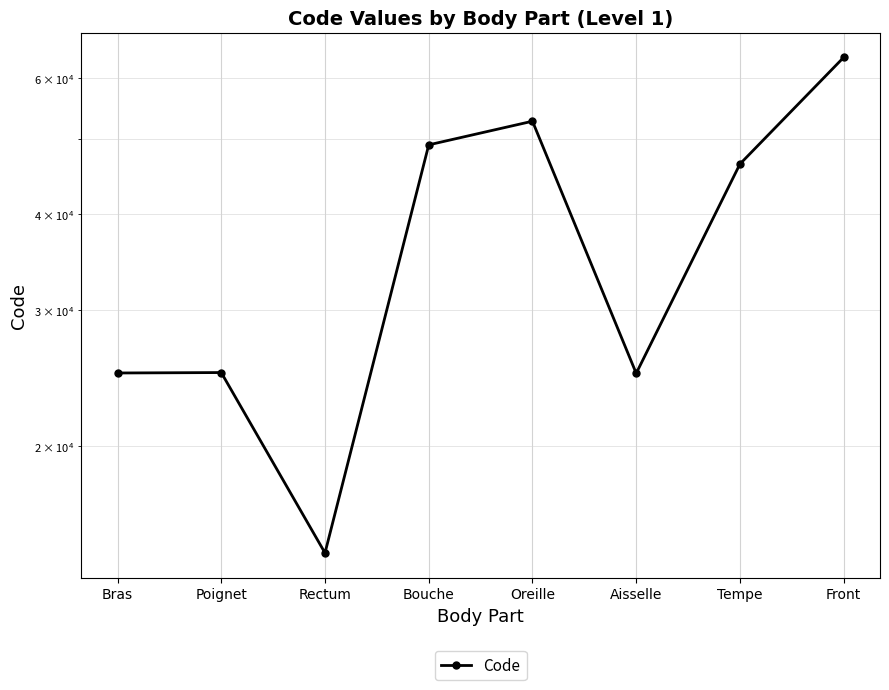

What is the change in value from Bras to Tempe?

+21560